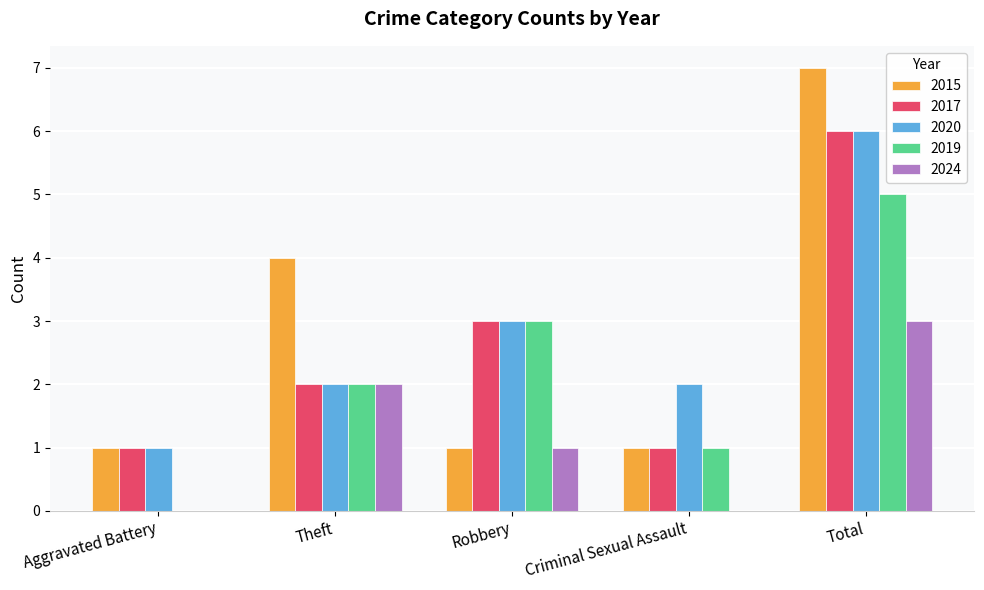

How many 2024 values are between 0 and 2?

4